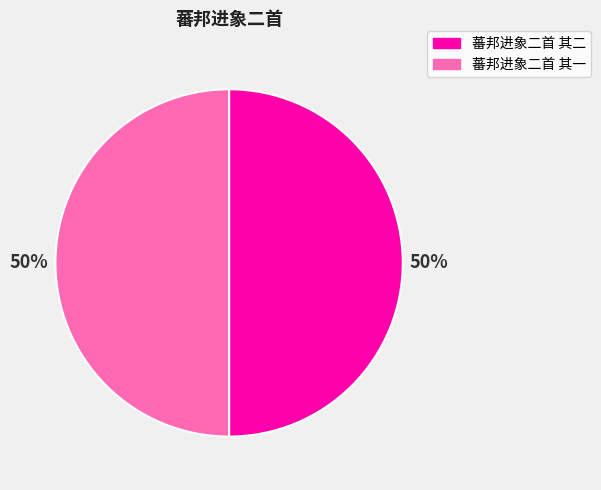

How many segments does this pie chart have?

2